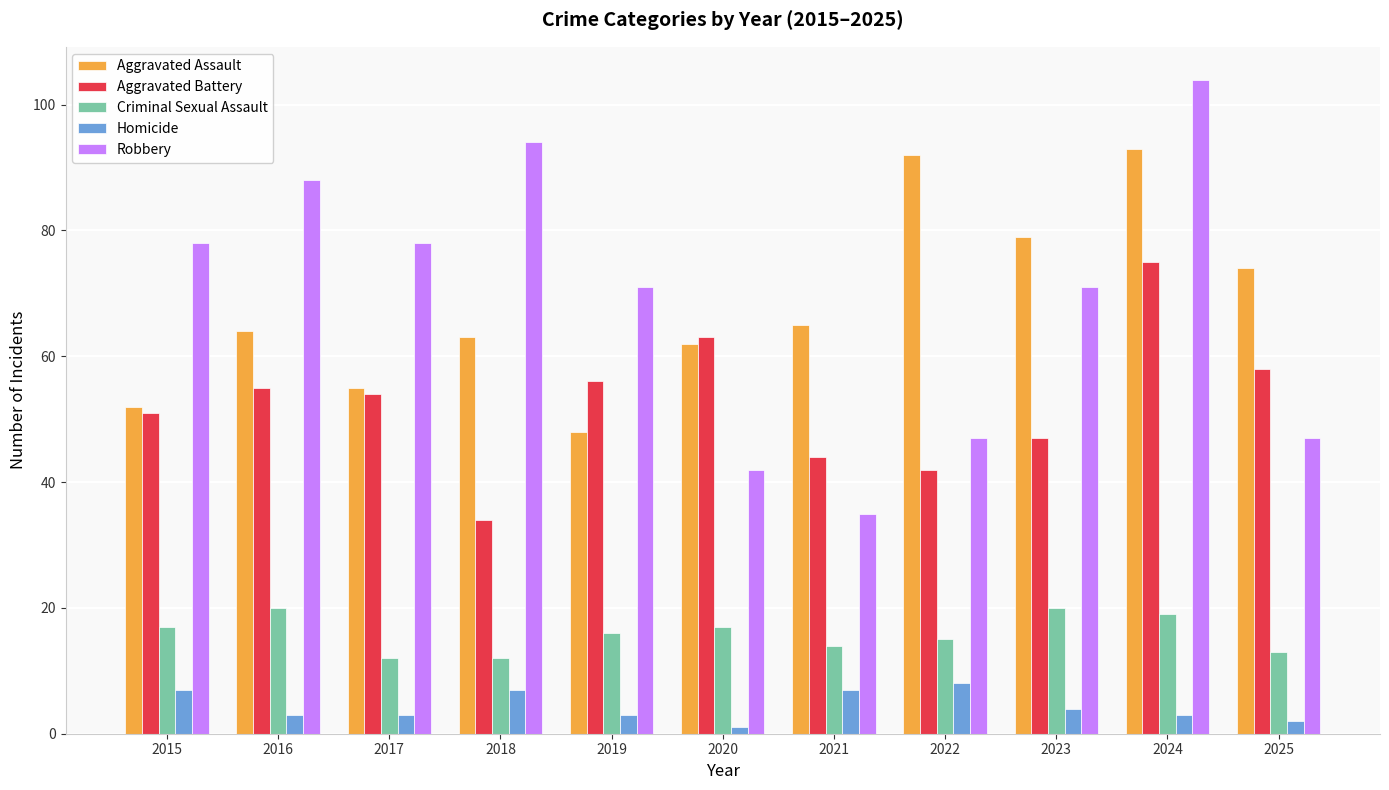

What is the value of the Aggravated Battery bar at the 3rd from the left?

54